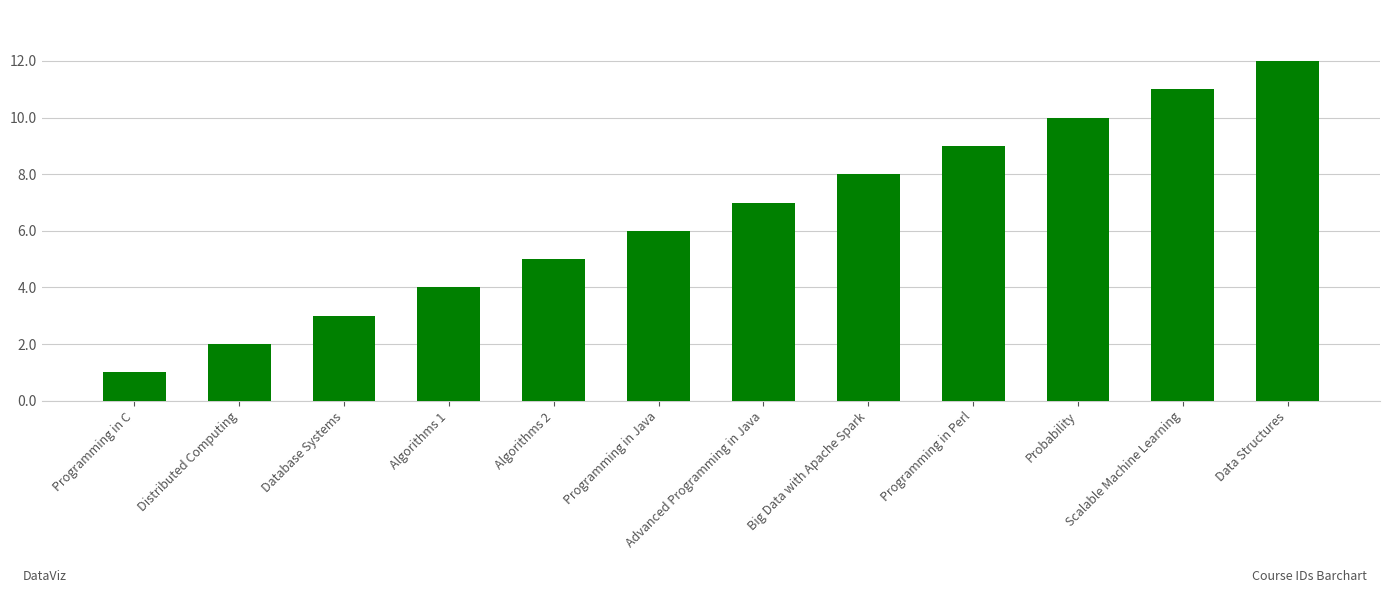

Reading left to right, transcribe all the data shown in this chart.

Programming in C=1	Distributed Computing=2	Database Systems=3	Algorithms 1=4	Algorithms 2=5	Programming in Java=6	Advanced Programming in Java=7	Big Data with Apache Spark=8	Programming in Perl=9	Probability=10	Scalable Machine Learning=11	Data Structures=12